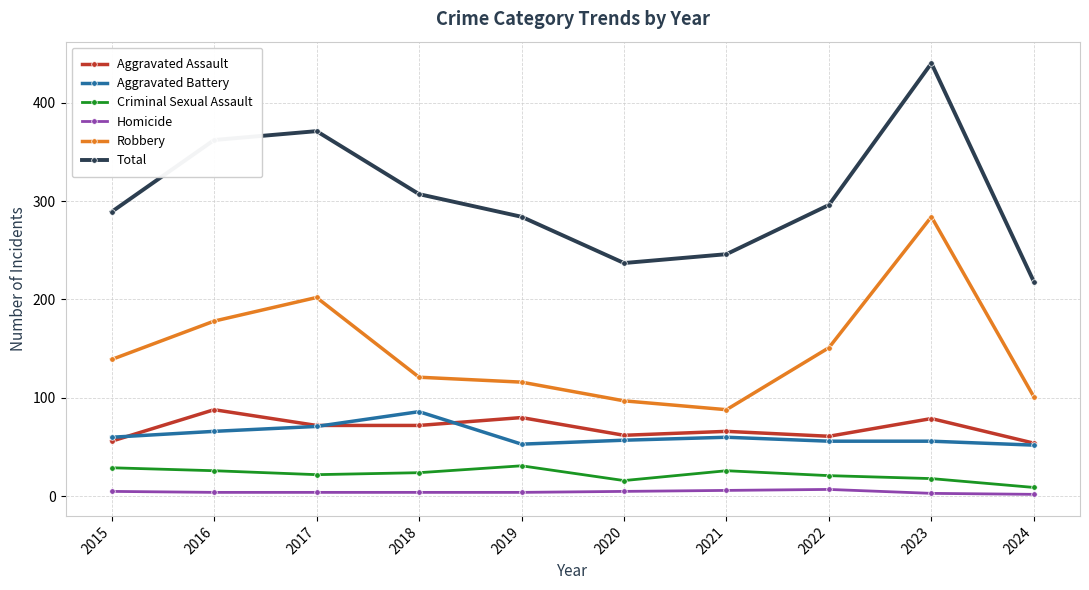

True or false: Aggravated Battery and Robbery intersect in this chart.

False